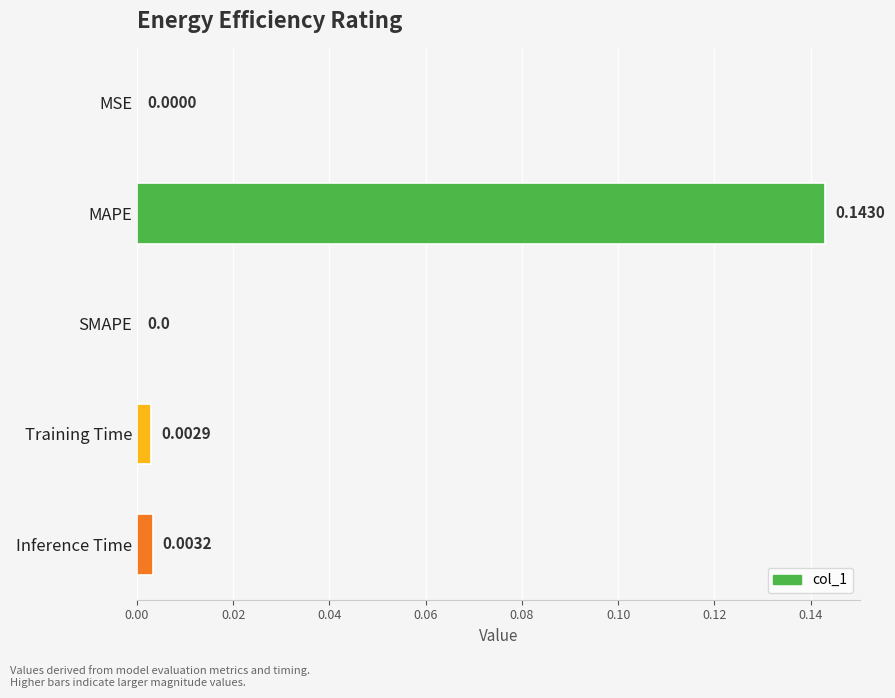

Which category has the highest value across all series?

MAPE